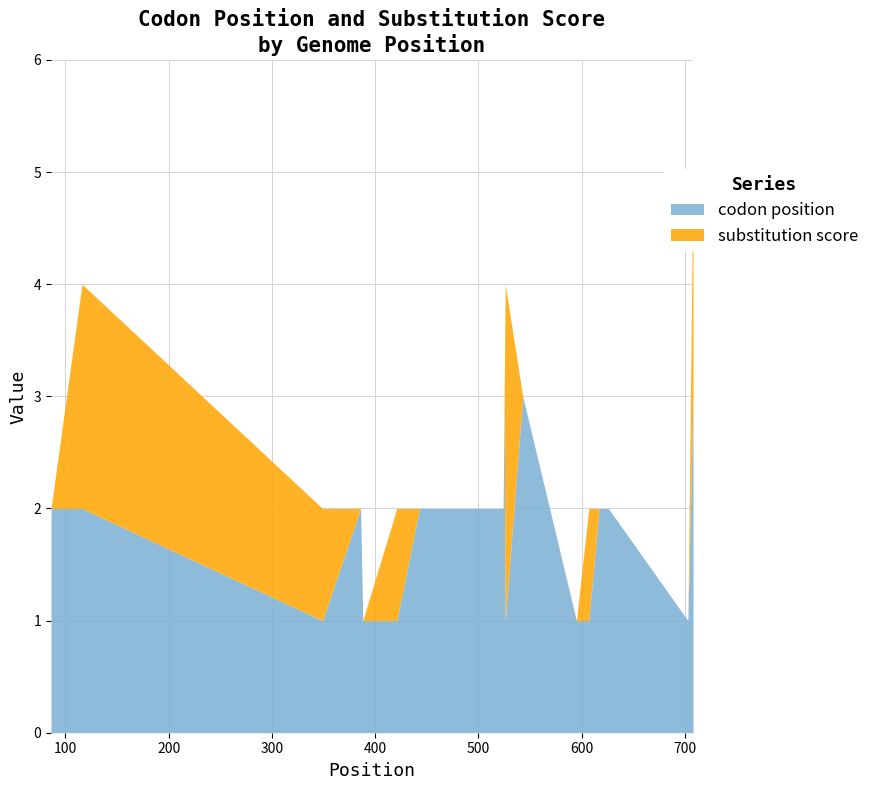

How many data points in codon position are less than 2?

7